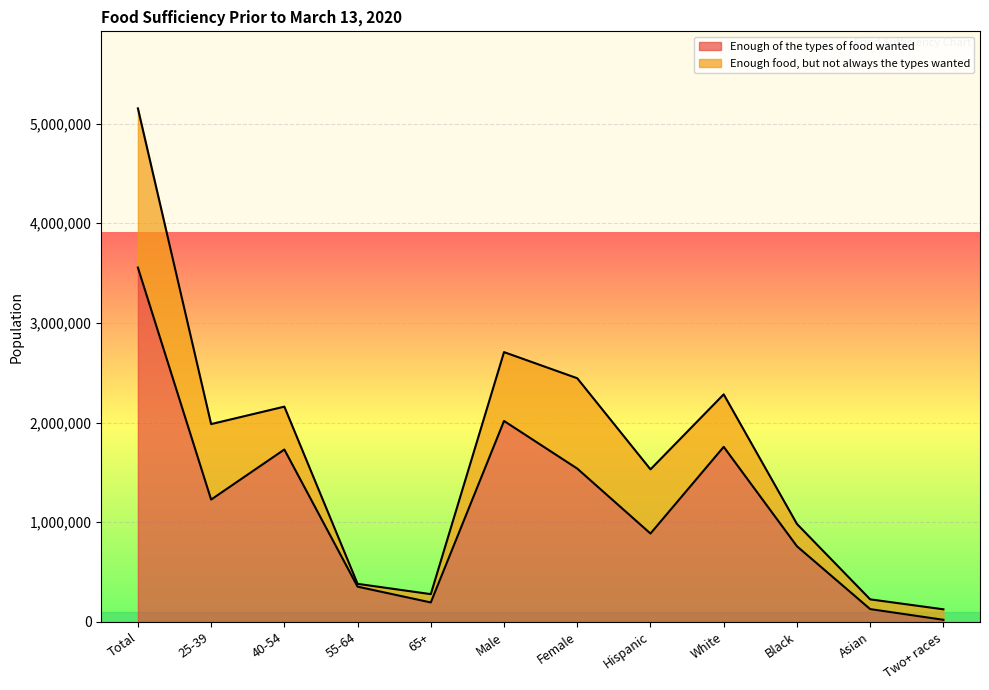

Rank the categories by value from lowest to highest.

Two+ races, Asian, 65+, 55-64, Black, Hispanic, 25-39, Female, 40-54, White, Male, Total